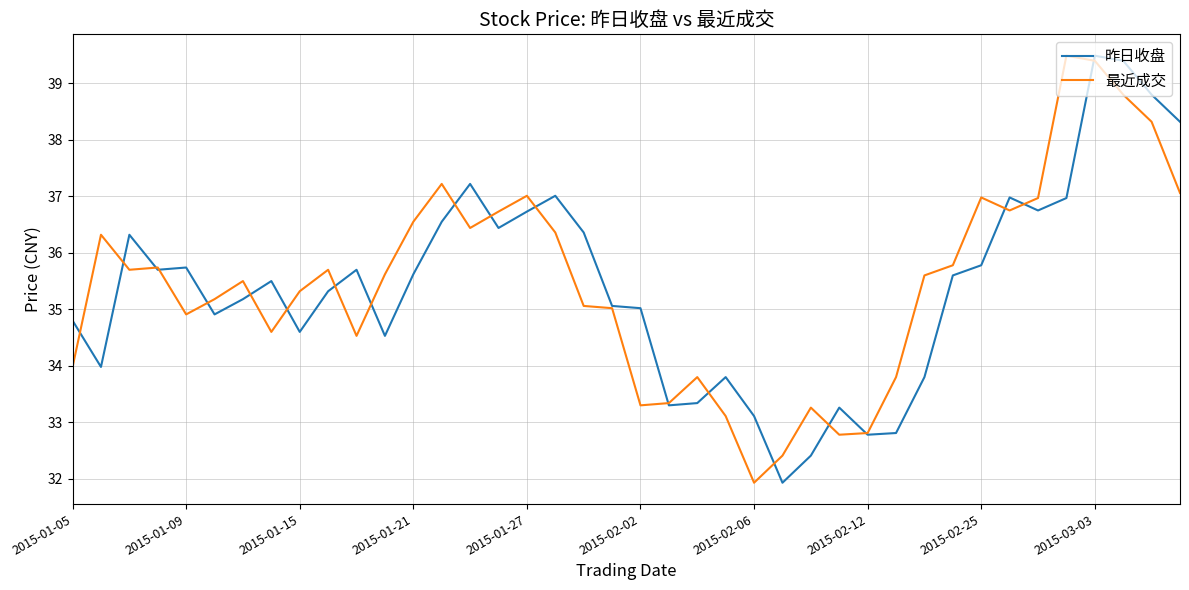

What is the difference between the second highest and minimum values in the 最近成交 series?

7.5